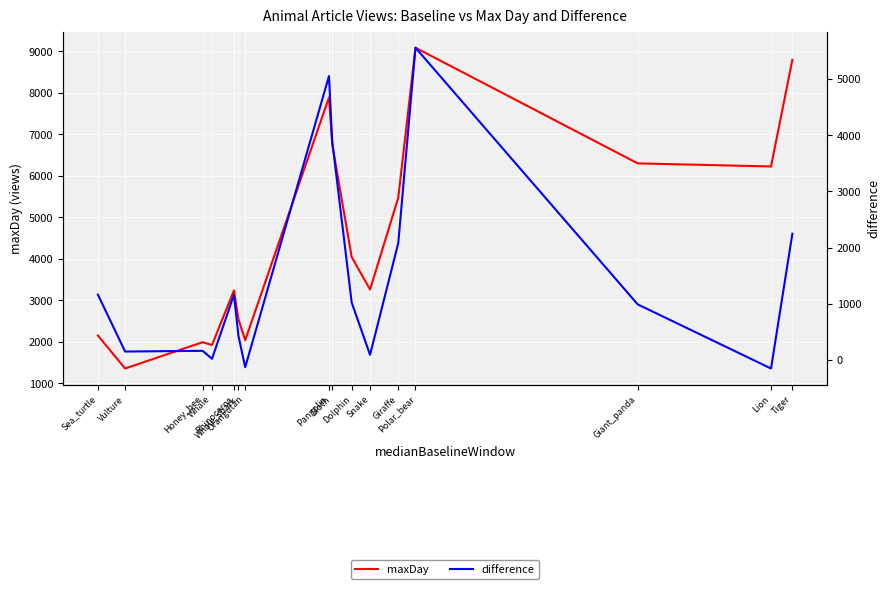

What is the difference between the maximum and minimum values in the maxDay series?

7735